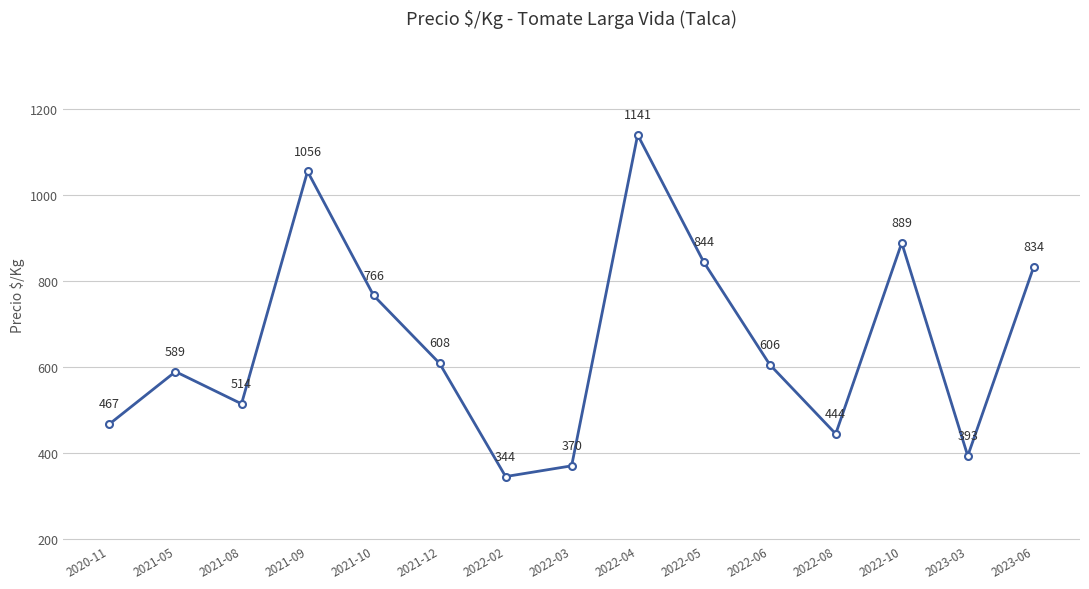

At which category does the data reach its first local valley?

2021-08